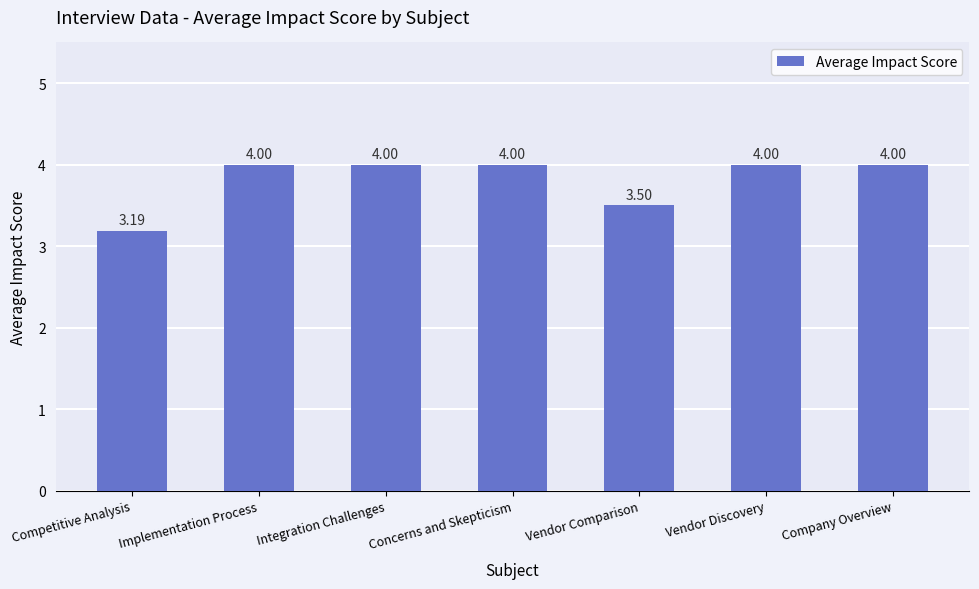

The chart shows a value of 2.2 at Vendor Discovery. True or false?

False